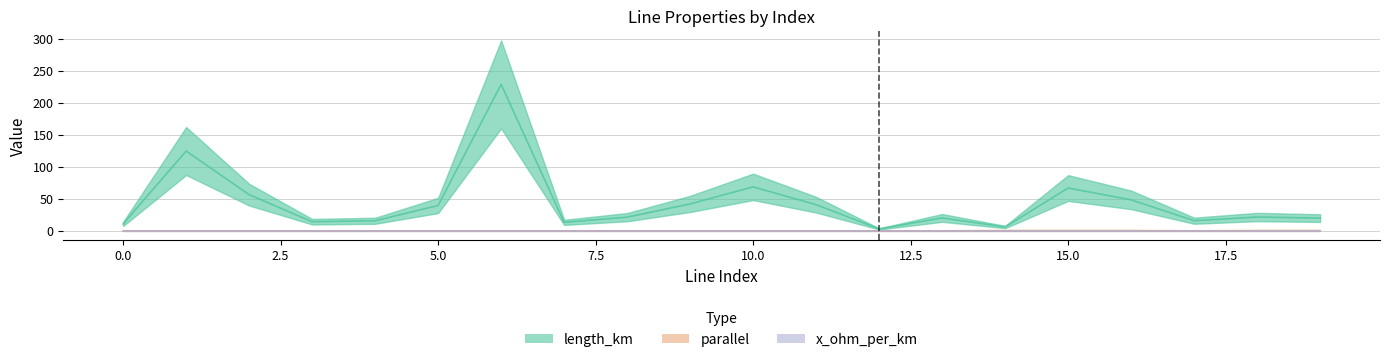

At which label is length_km closest to 115?

1